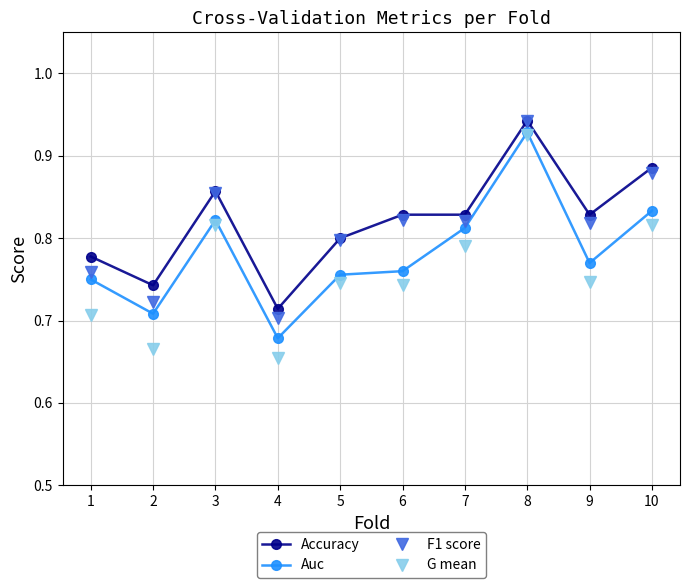

Which series has the largest range (max minus min)?

G mean